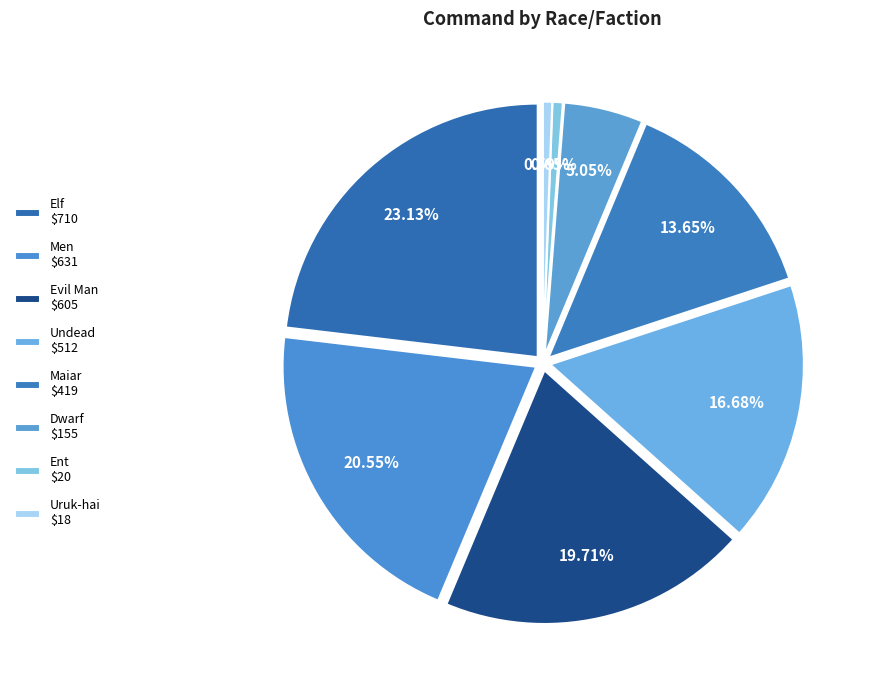

Combined, do Maiar and Evil Man account for over 50%?

No